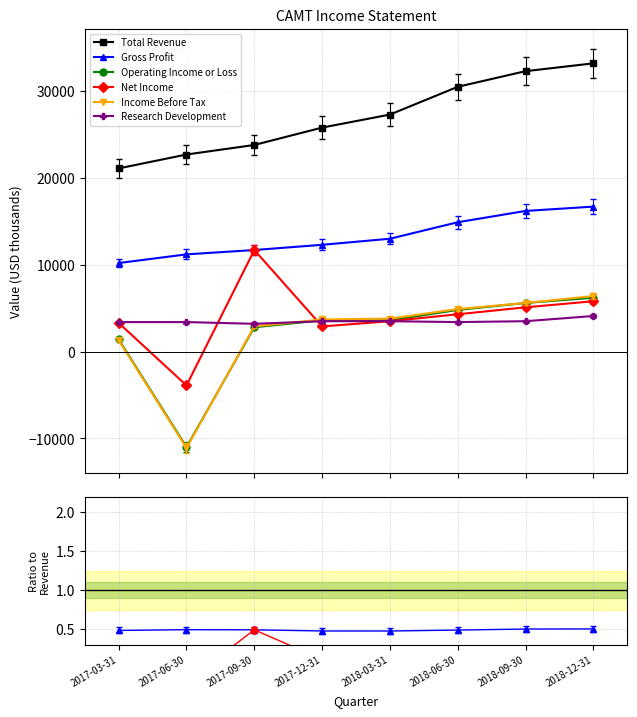

True or false: Gross Profit and Total Revenue cross at least once.

False